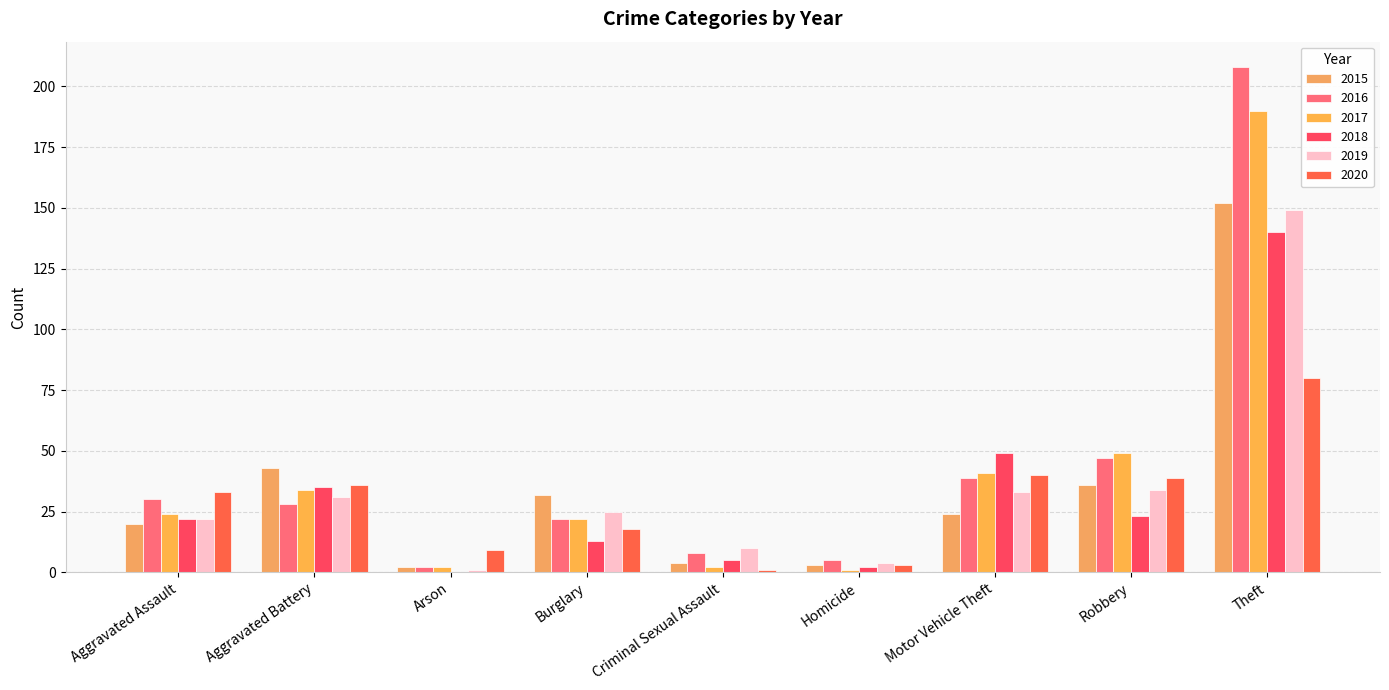

Are the bars horizontal?

No